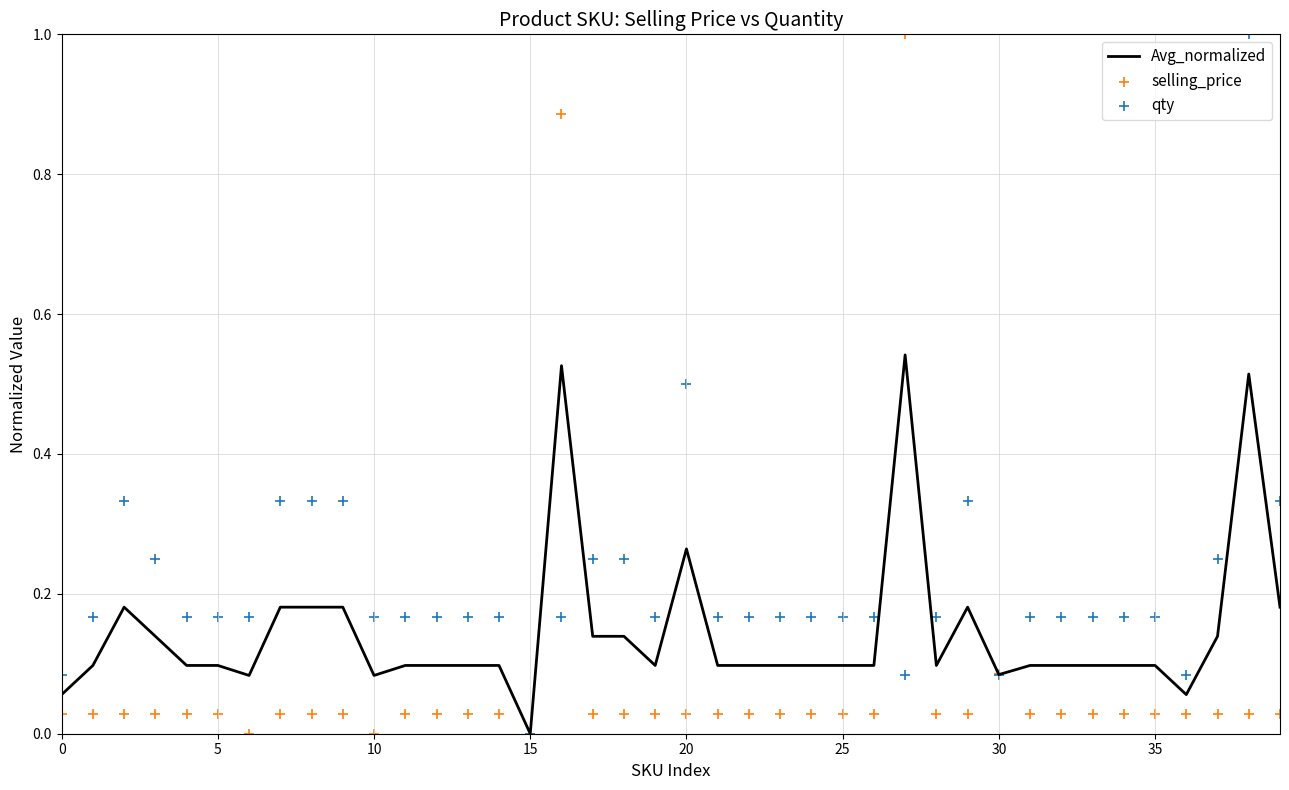

Which series has the widest spread of Y values?

selling_price